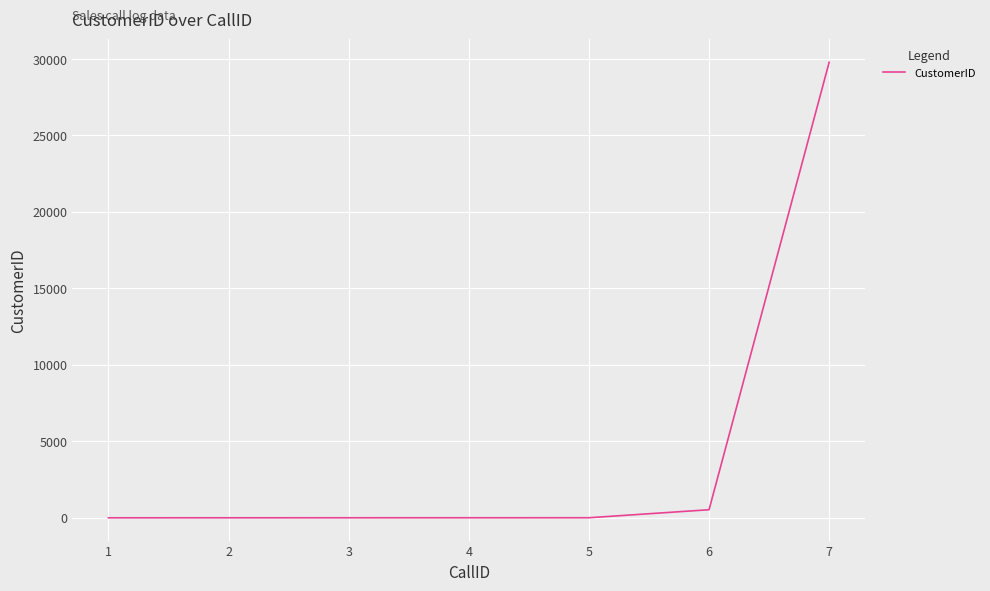

Approximately how many times larger is the value at 7 compared to 5?

5956.8